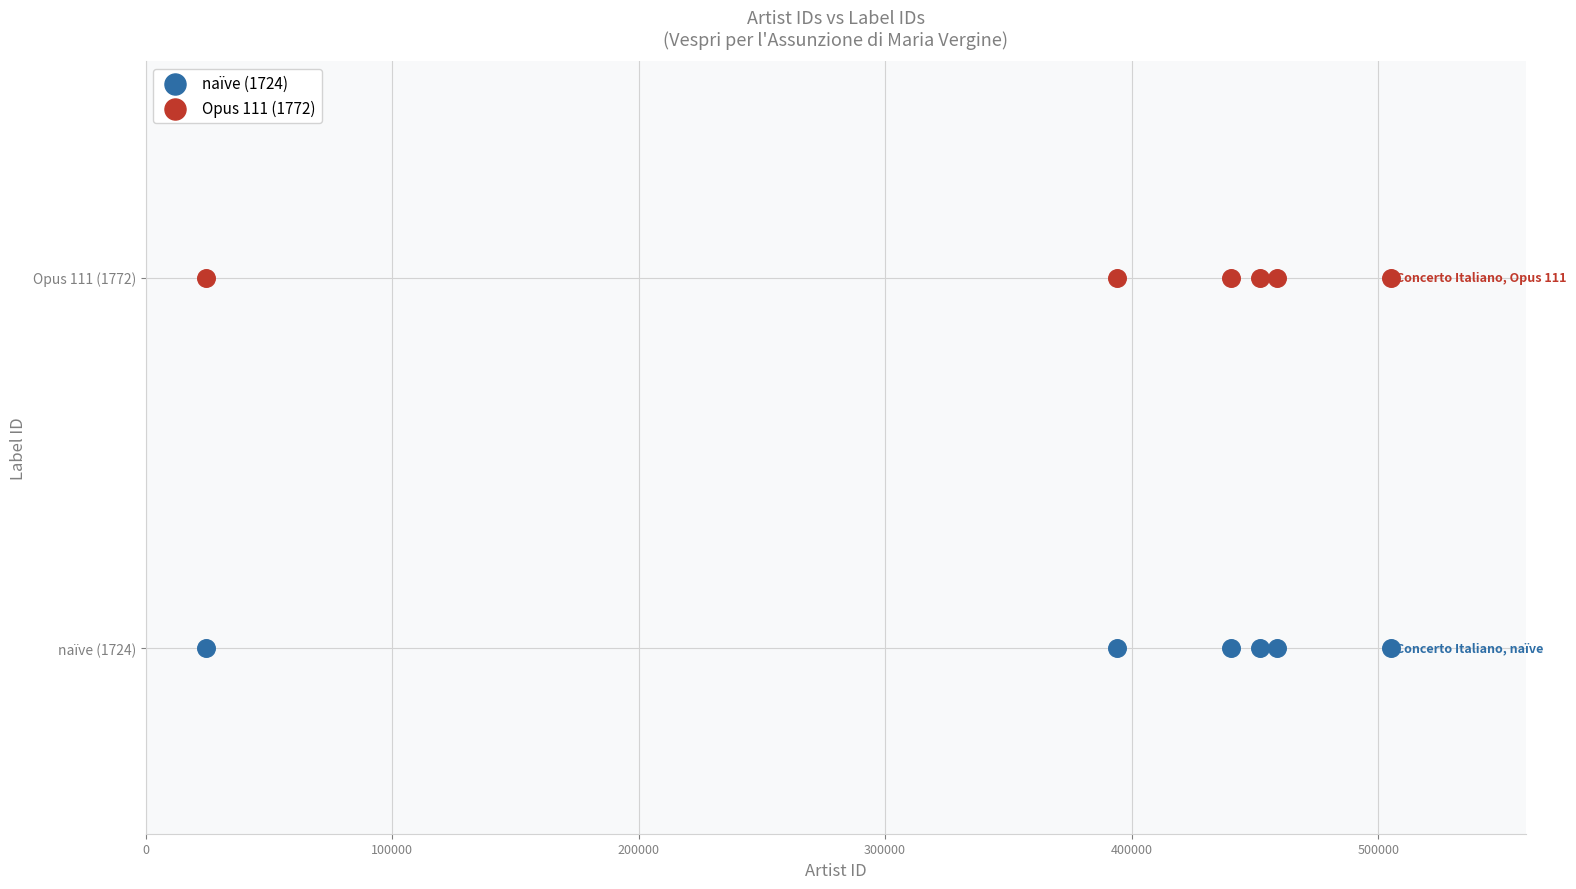

Which series contains the highest Y value?

Opus 111 (1772)